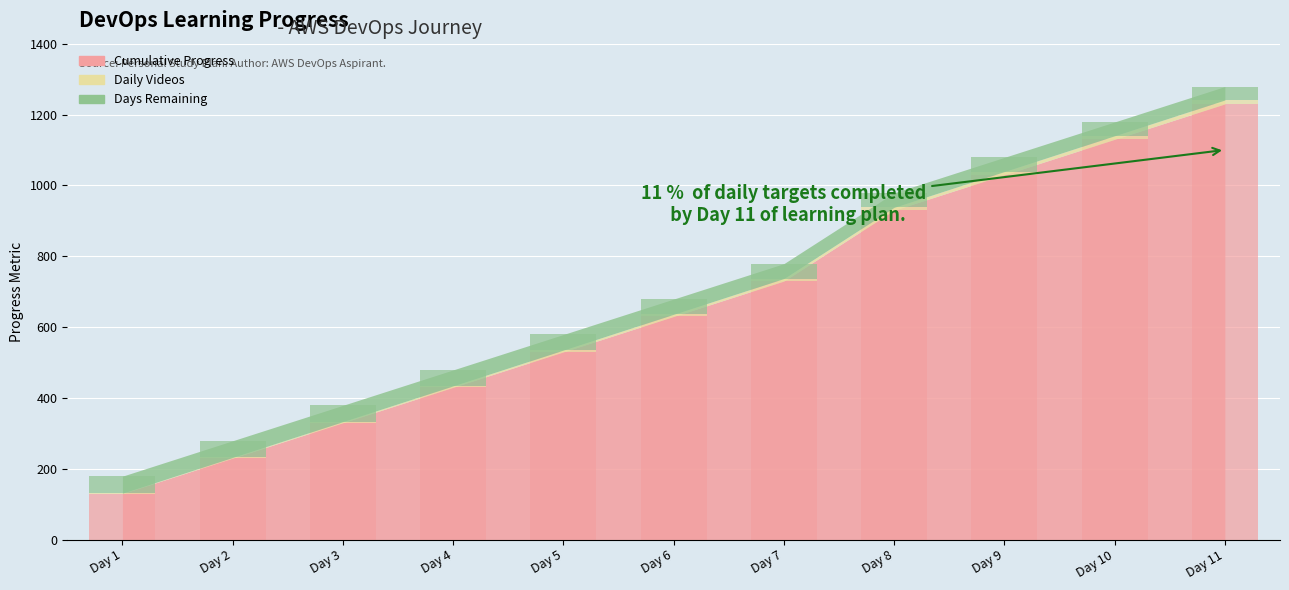

How many data points does each series have?

11